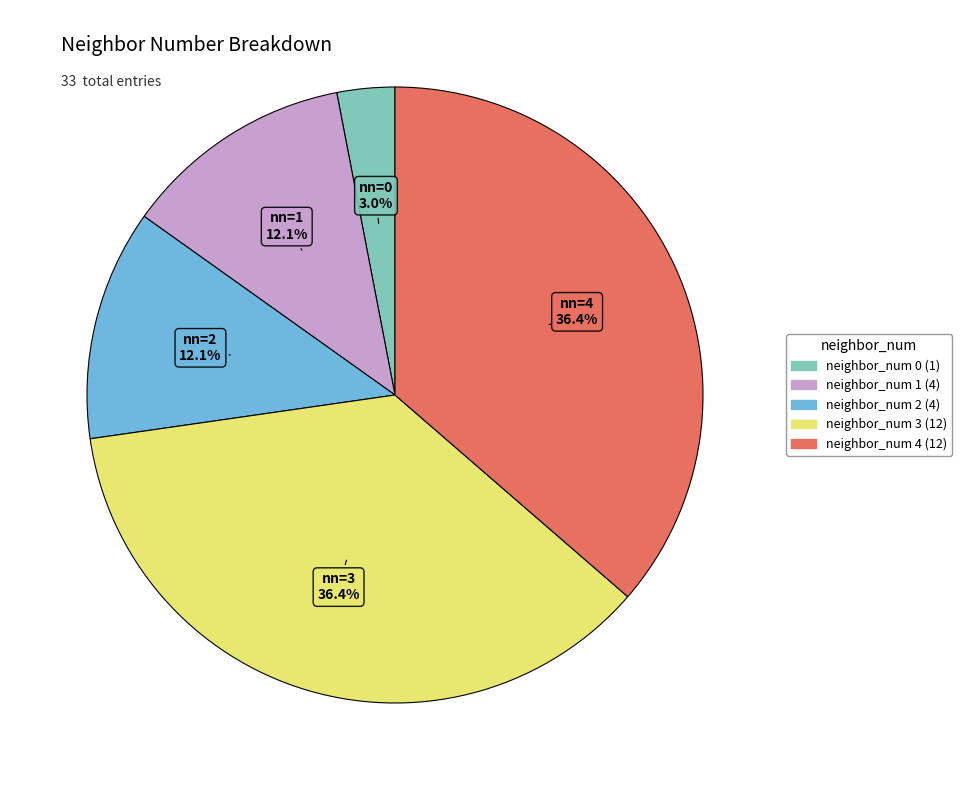

Does any single category account for the majority?

No